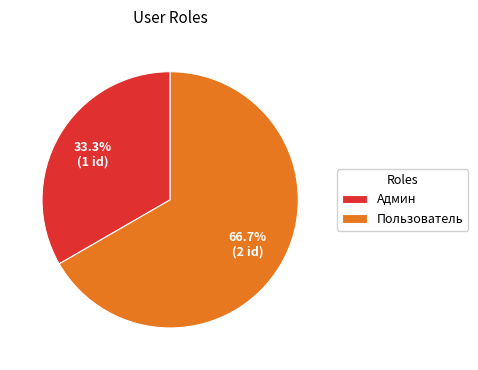

Which slice is the largest?

Пользователь